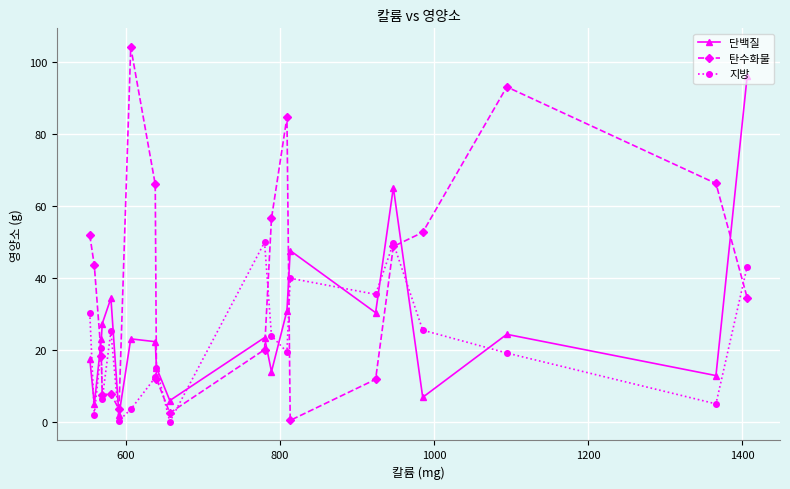

What is the maximum value for 단백질?

96.1